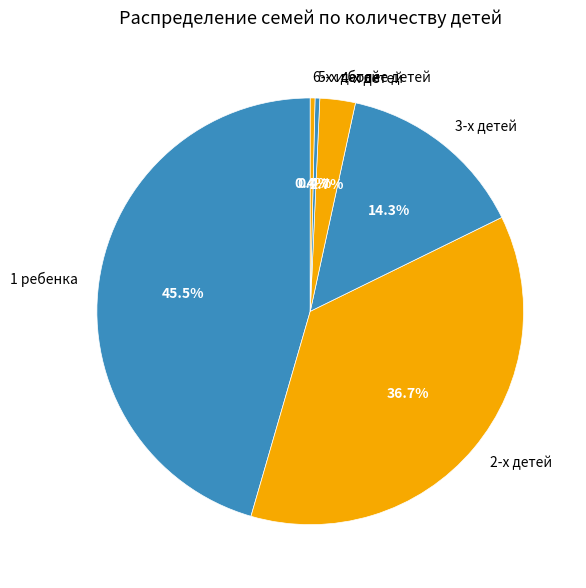

Which category has the biggest portion of the pie?

1 ребенка